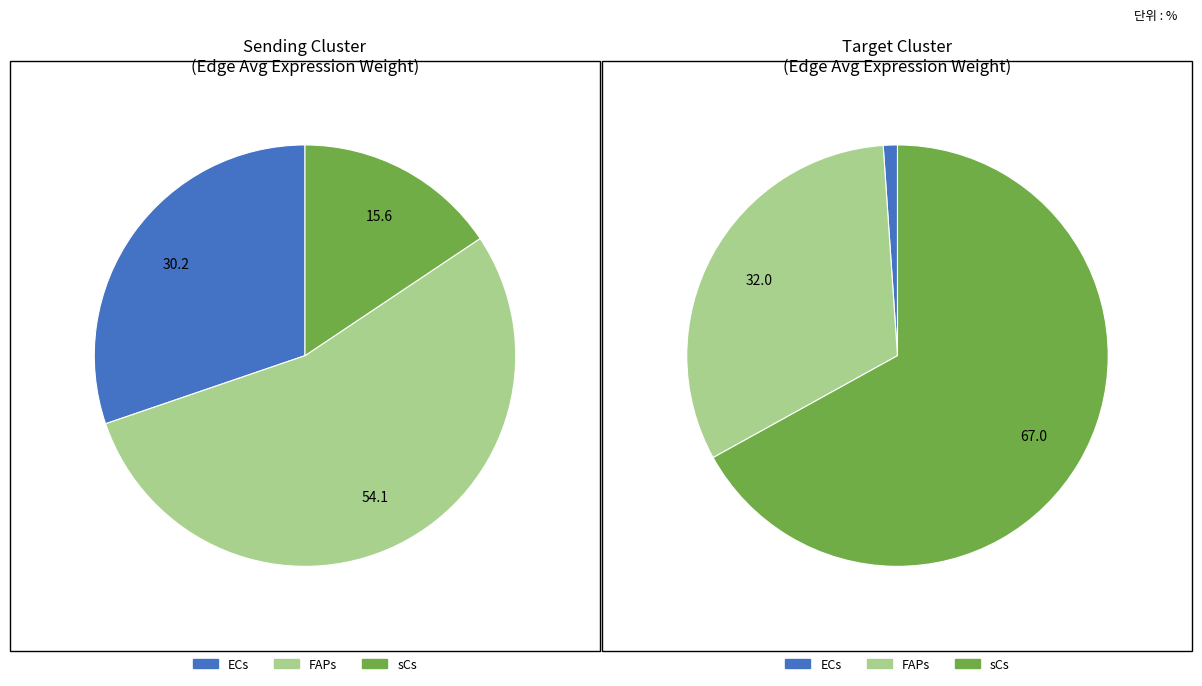

To the nearest percent, what is the average slice percentage?

33%